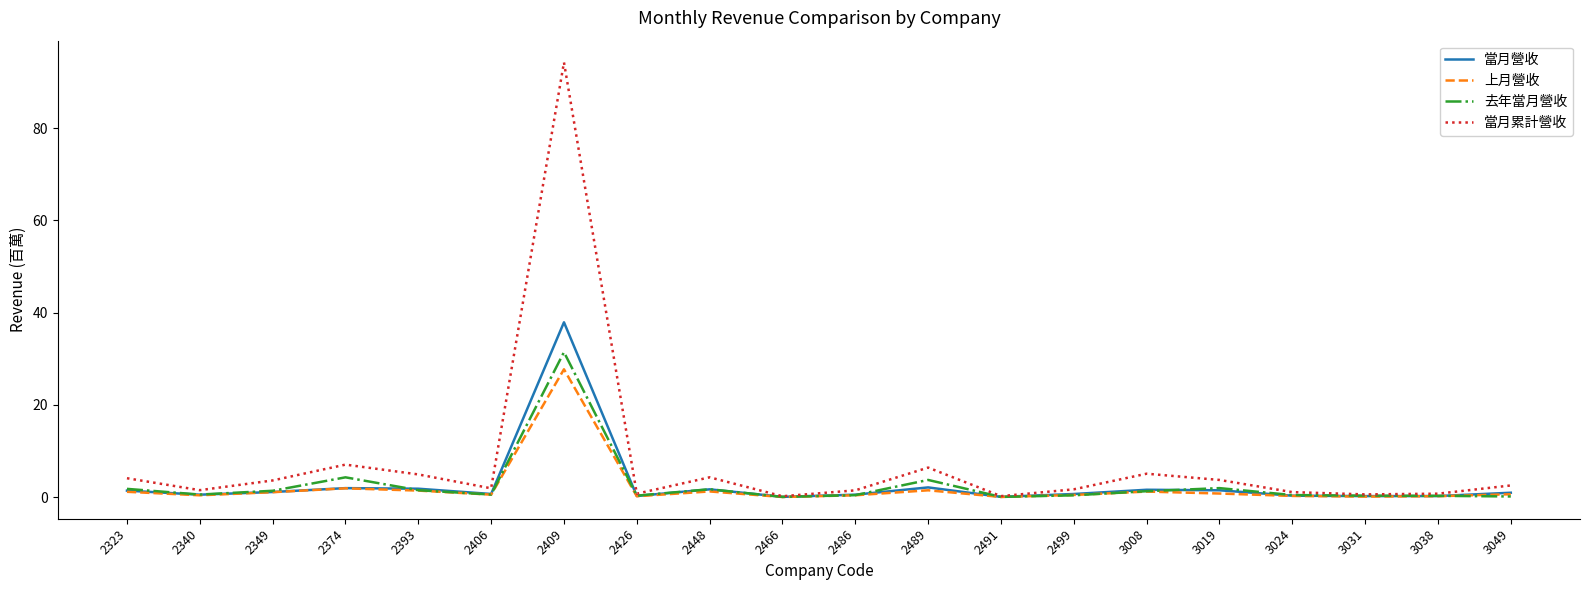

Which series has the largest range (max minus min)?

當月累計營收